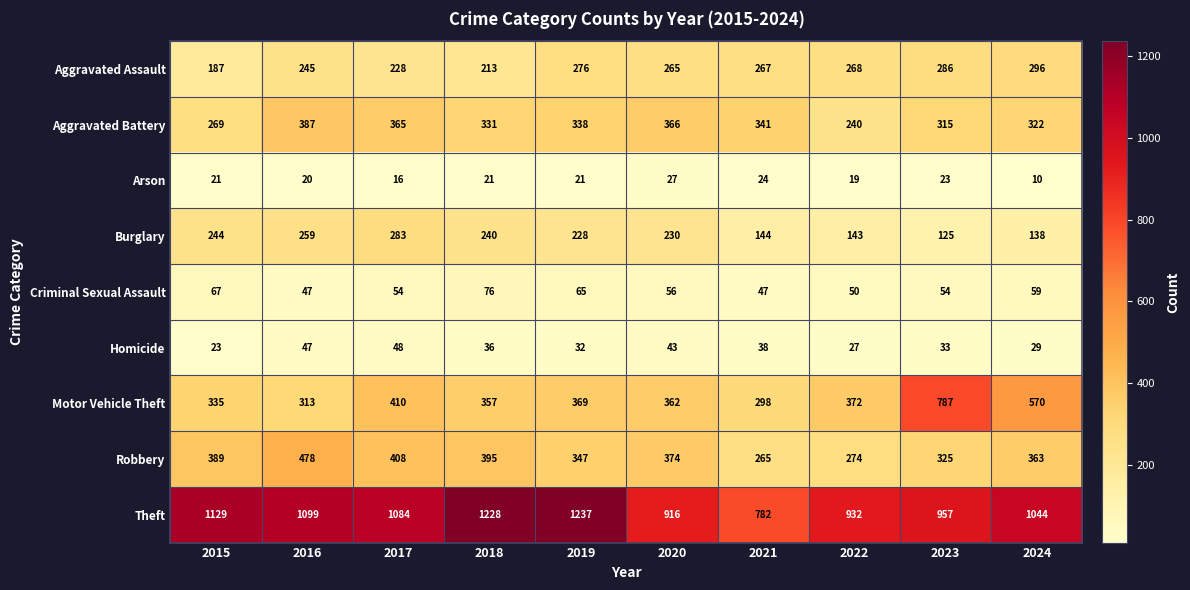

Read the Aggravated Battery value at 2015, to the nearest 50.

250